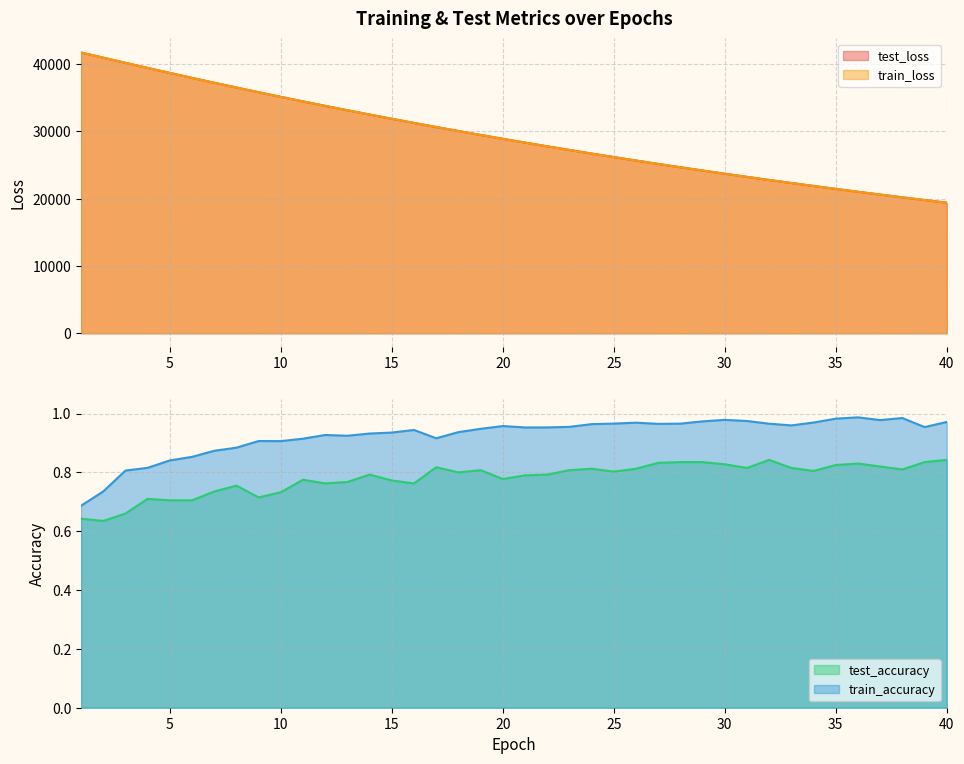

How many series are shown in this chart?

4